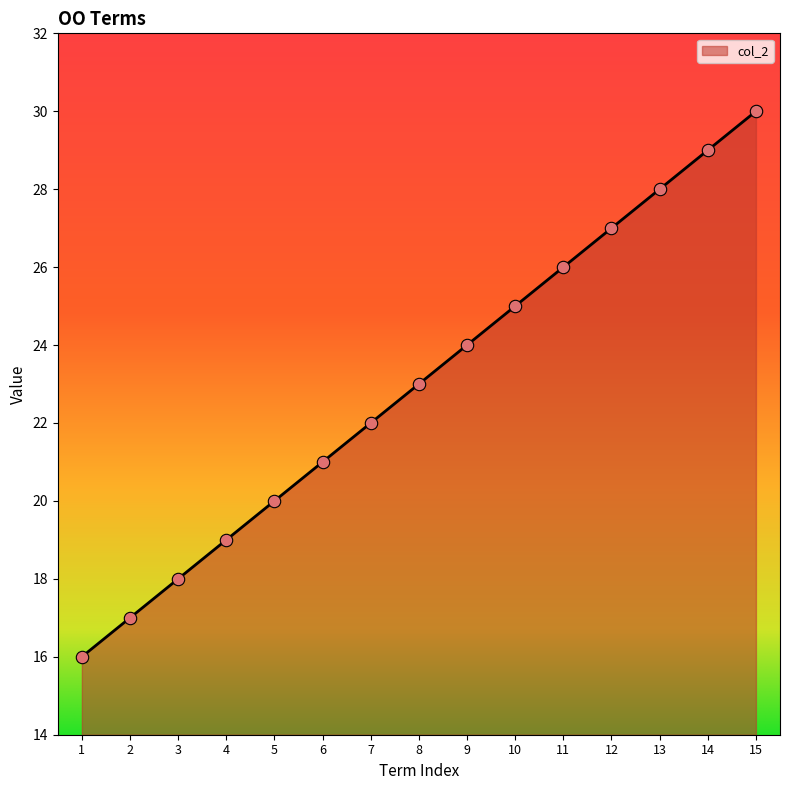

Approximately how many times larger is the value at 11 compared to 2?

1.5